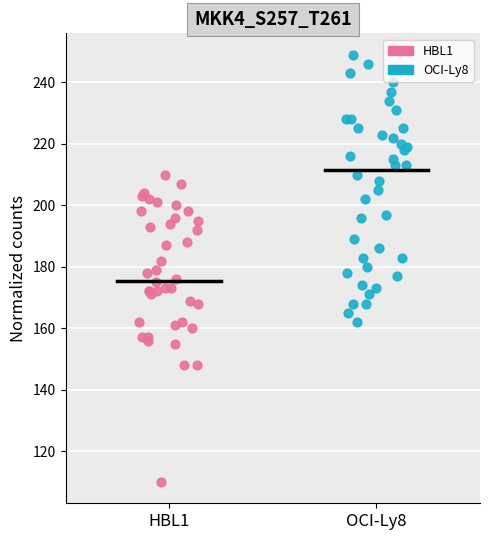

Which series reaches the minimum Y coordinate?

HBL1